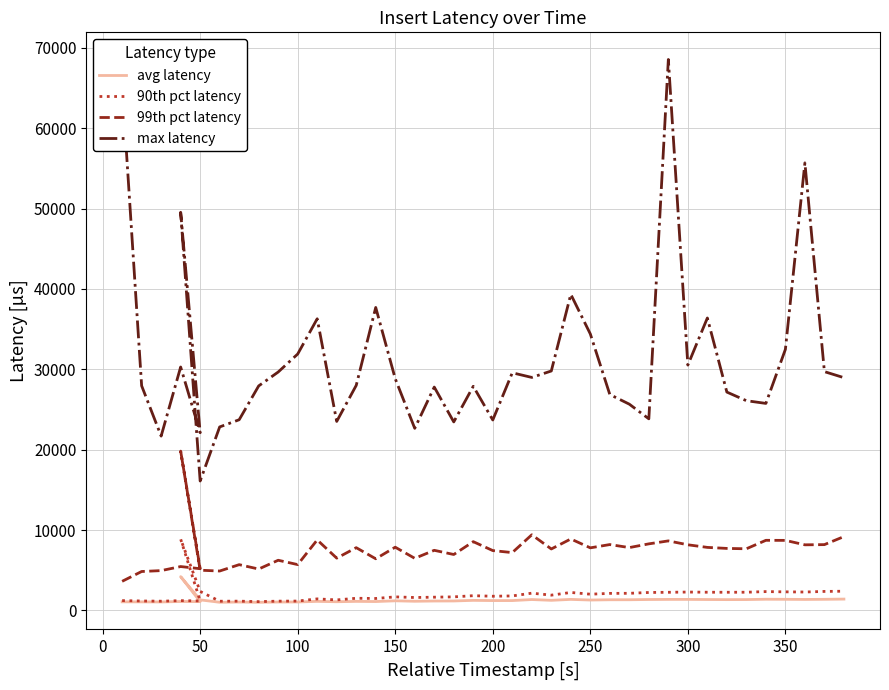

True or false: max latency and avg latency intersect in this chart.

False